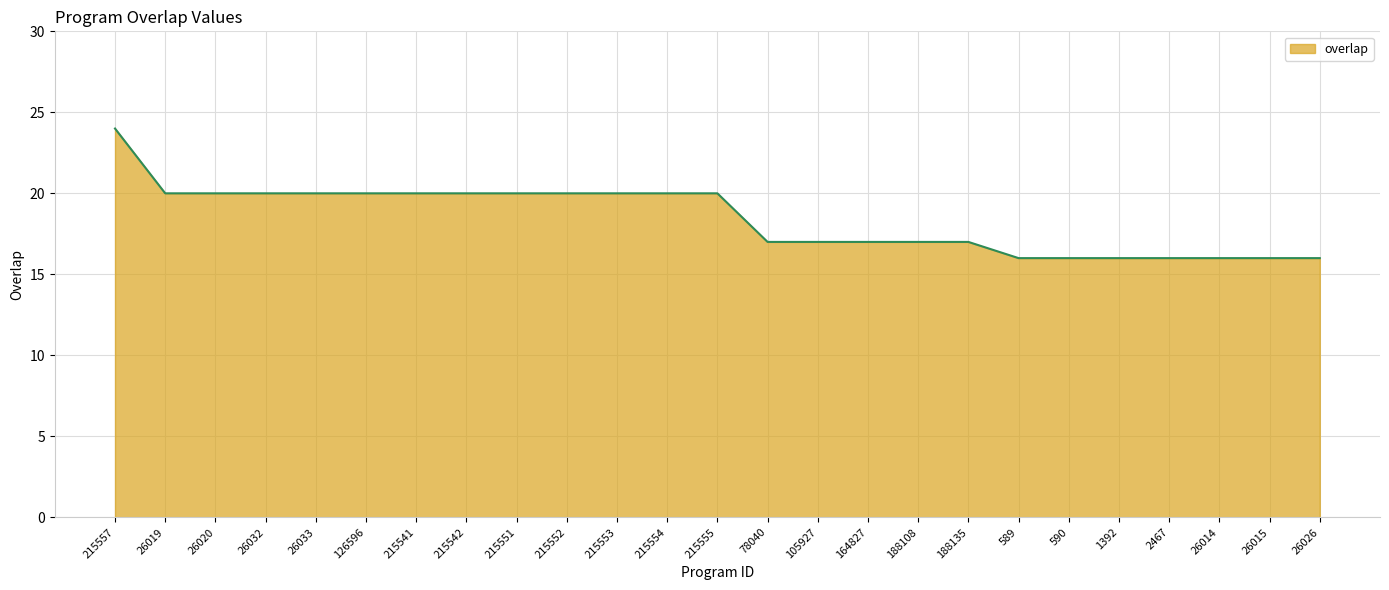

Which has a higher value, 26026 or 126596?

126596